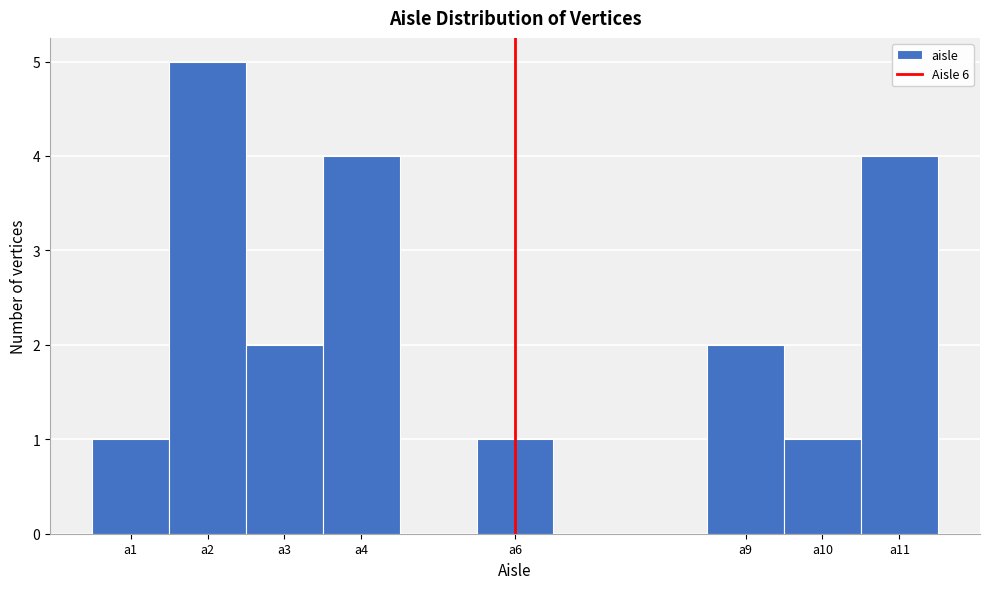

Reading left to right, transcribe this chart: for each bar, give the range it covers on the x-axis and its height. The values are not printed on the chart, so give them approximately, as read against the axis.

0.5 to 1.5: 1
1.5 to 2.5: 5
2.5 to 3.5: 2
3.5 to 4.5: 4
4.5 to 5.5: 0
5.5 to 6.5: 1
6.5 to 7.5: 0
7.5 to 8.5: 0
8.5 to 9.5: 2
9.5 to 10.5: 1
10.5 to 11.5: 4